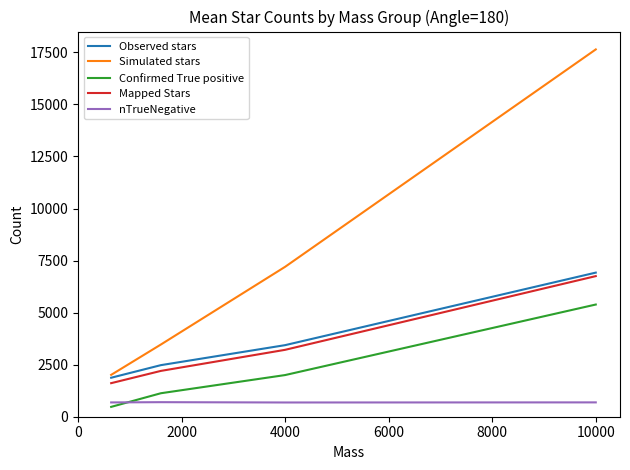

Does the chart display data point markers on the line(s)?

No